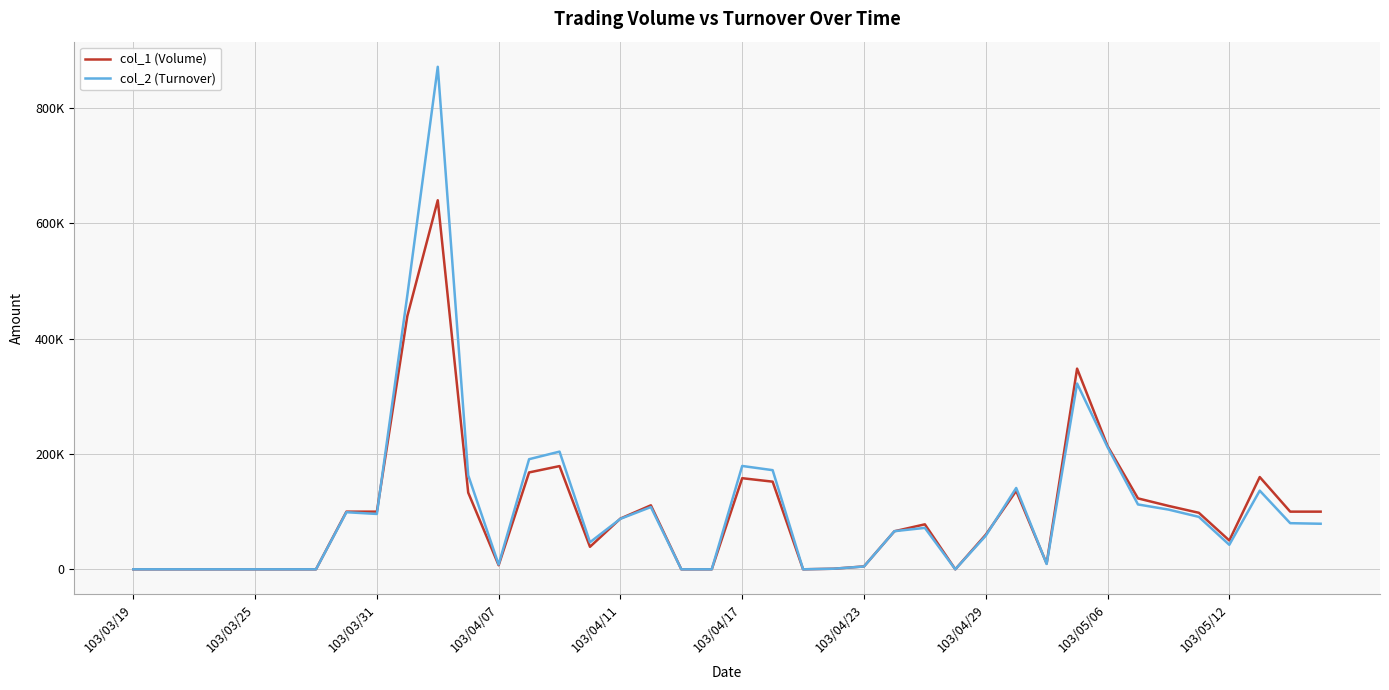

Does the chart have visible grid lines?

Yes